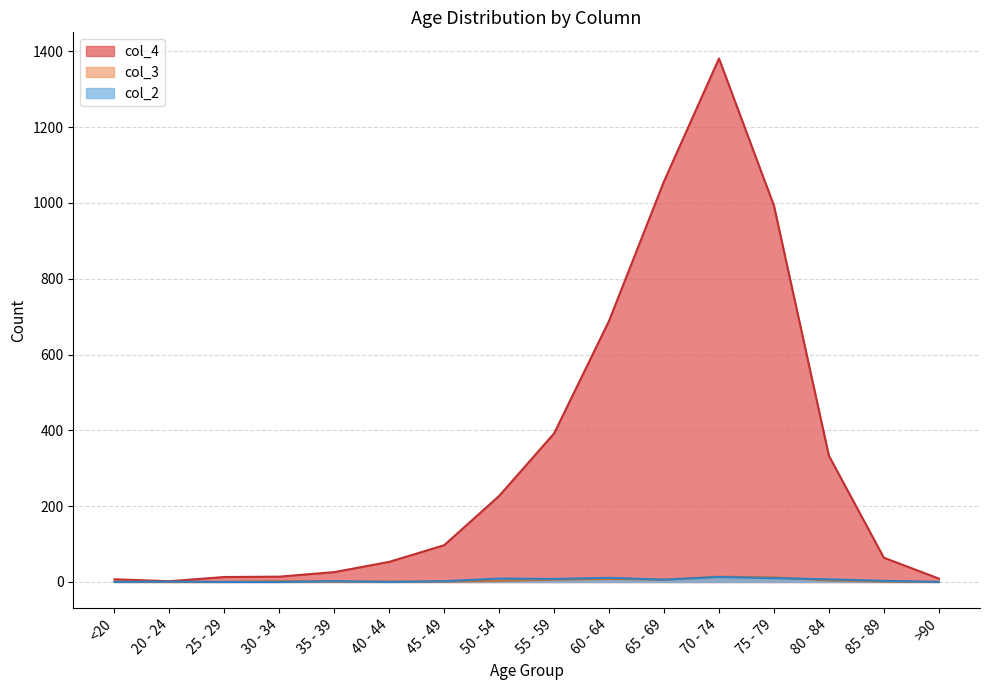

True or false: col_3 has a value of 2 at 30 - 34.

True